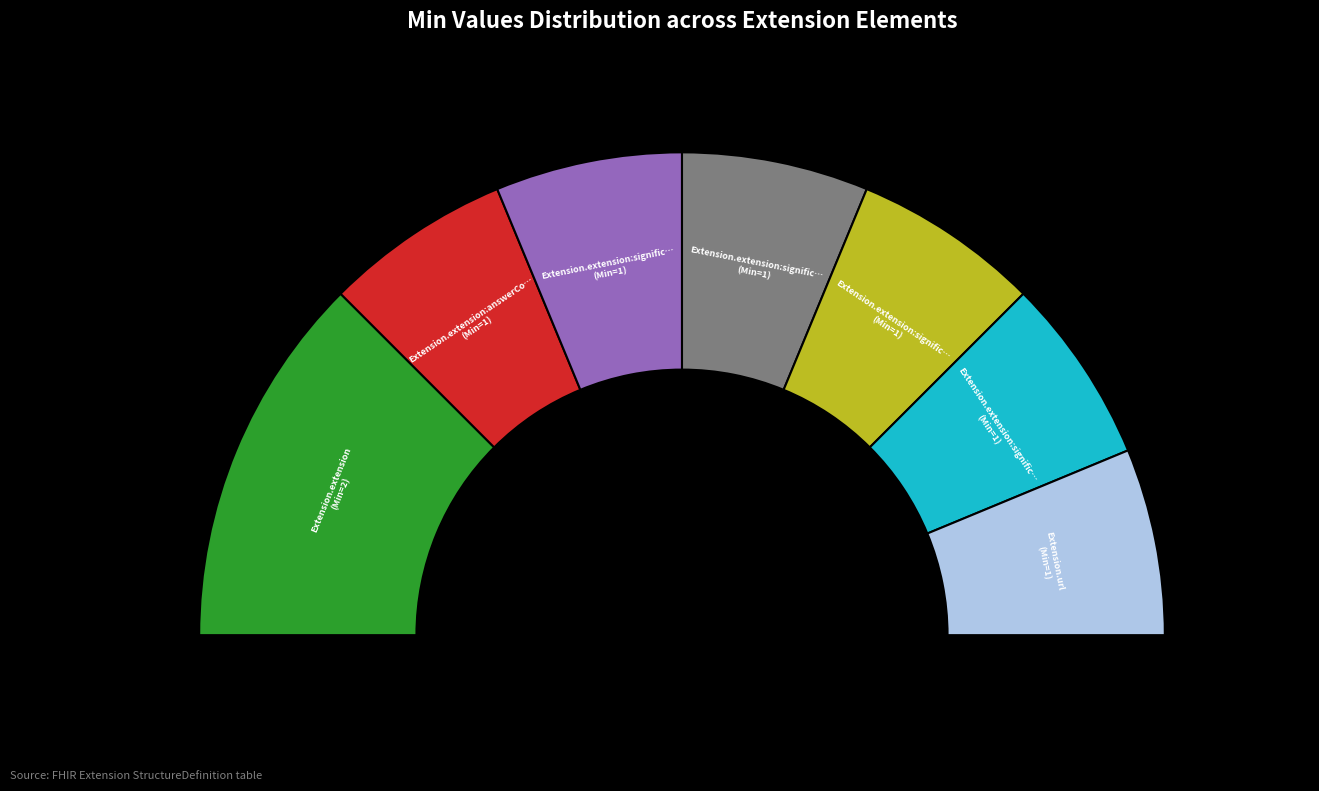

What is the change in value from Extension.extension:significance to Extension.extension:significance.extension?

-1